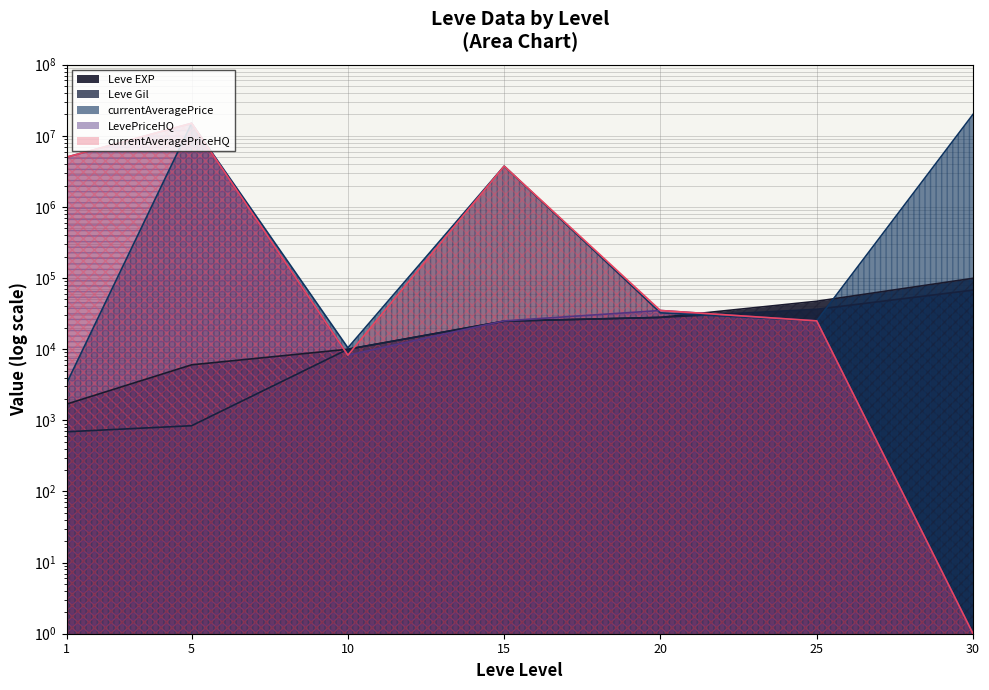

What are all the series names shown in the legend?

Leve EXP, Leve Gil, currentAveragePrice, LevePriceHQ, currentAveragePriceHQ